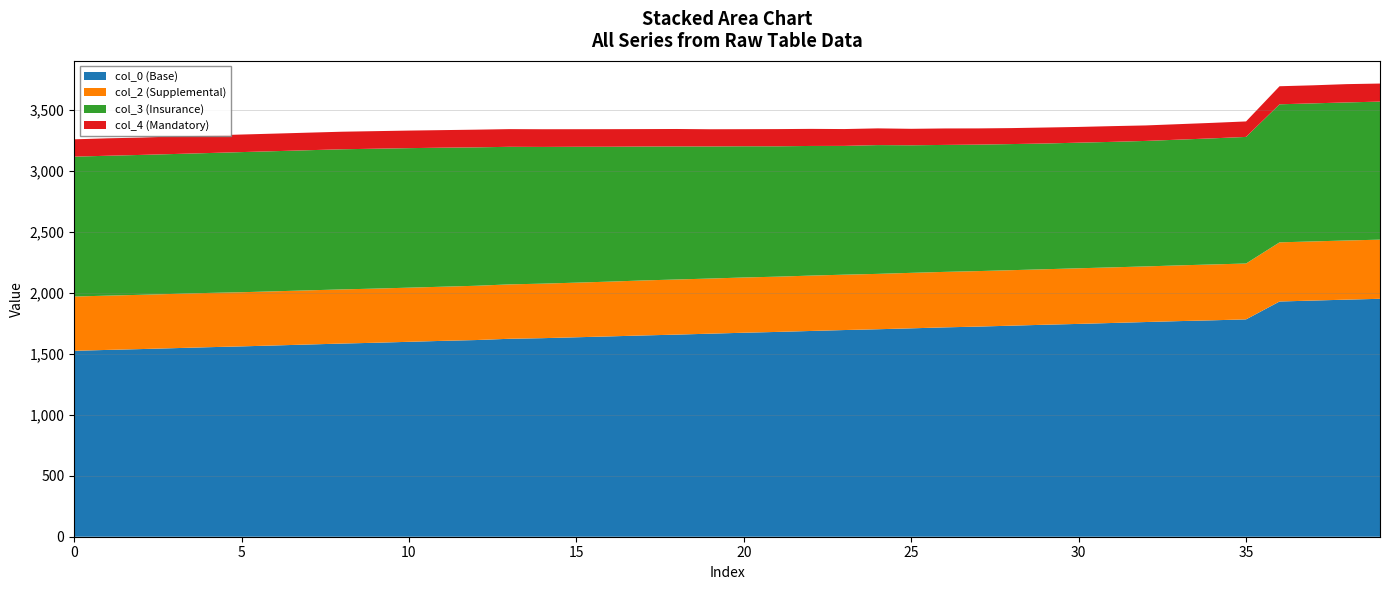

What is the difference between the maximum and minimum values in the col_0 (Base) series?

426.4